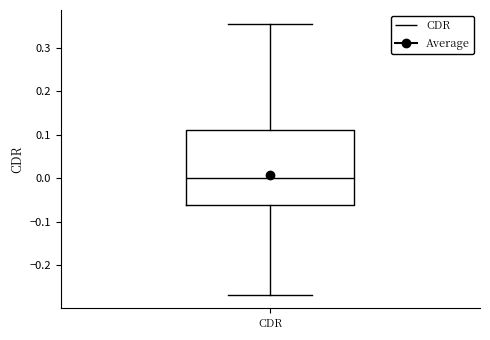

Where does the median line of the box for CDR sit on the y-axis? The values are not printed on the chart, so give them approximately, as read against the axis.

0.00